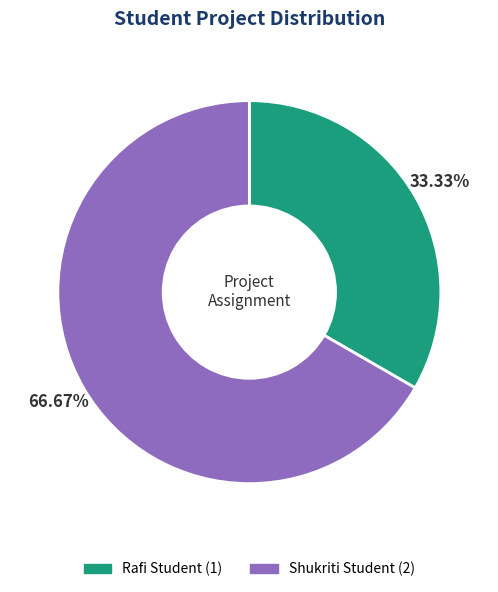

To the nearest percent, what percentage of the pie is Rafi Student?

33%